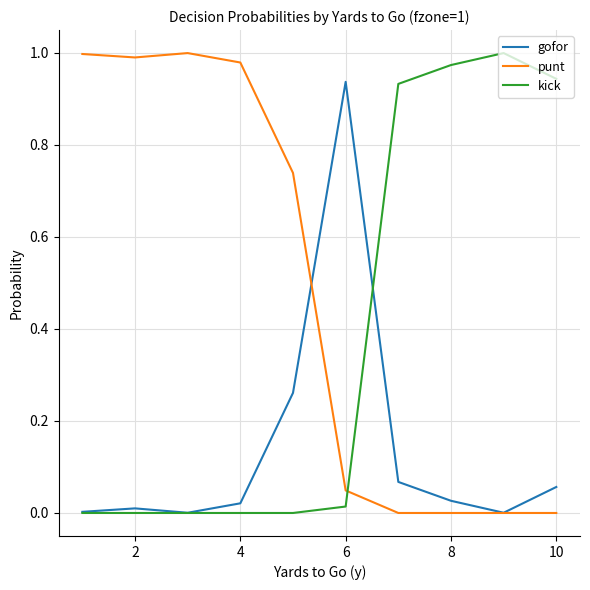

Which series has the largest total across all categories?

punt